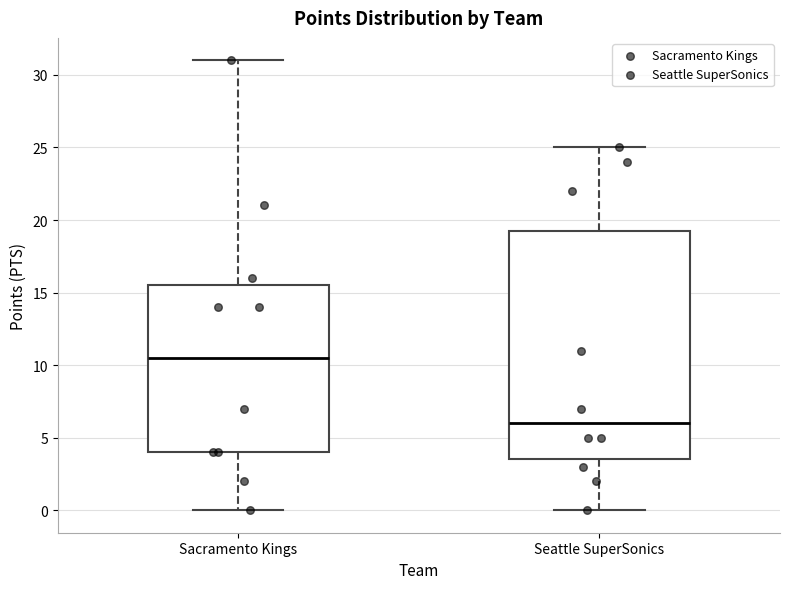

Which box's median line is the lowest?

Seattle SuperSonics